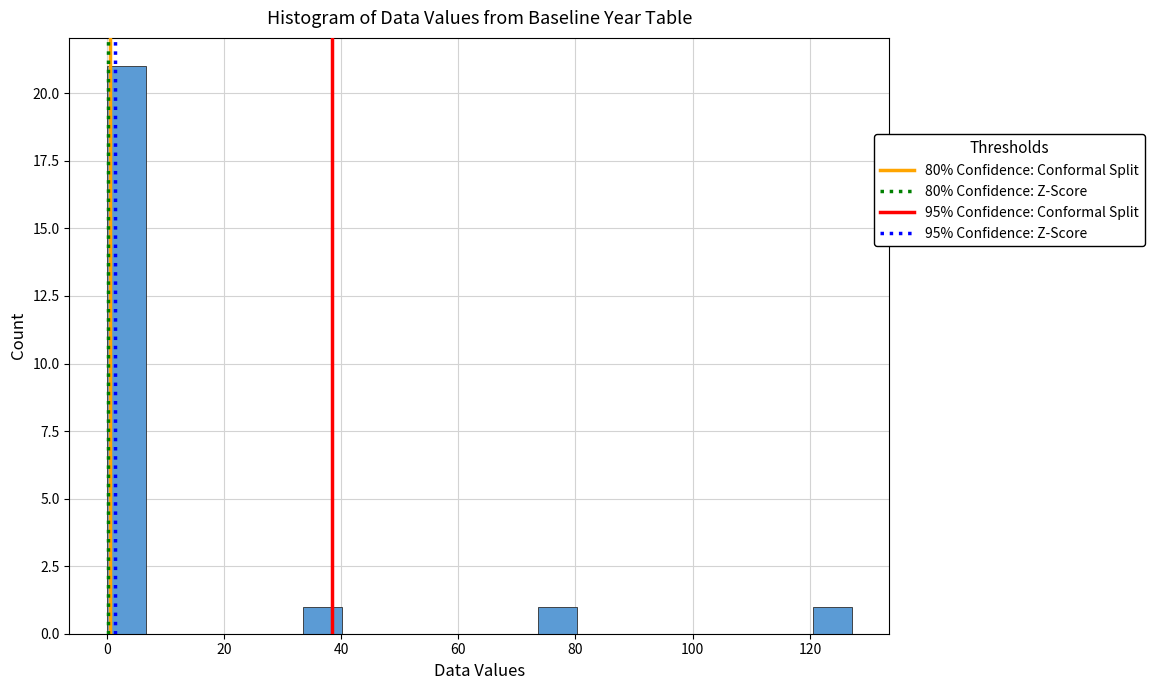

Around what value on the x-axis is the tallest bar? Give the approximate position of its centre, as read against the axis.

4